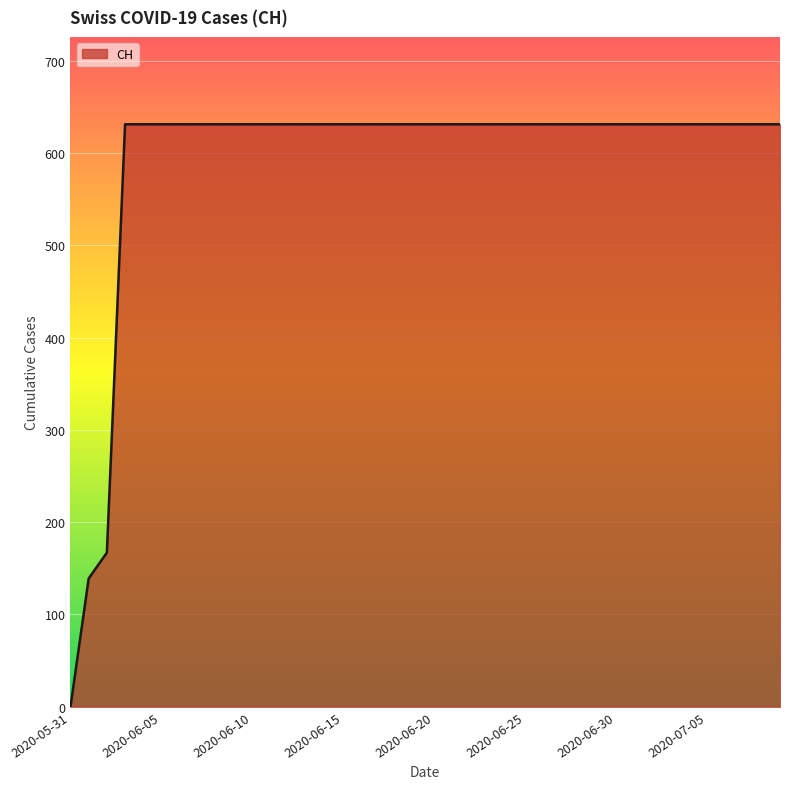

What is the greatest value displayed?

631